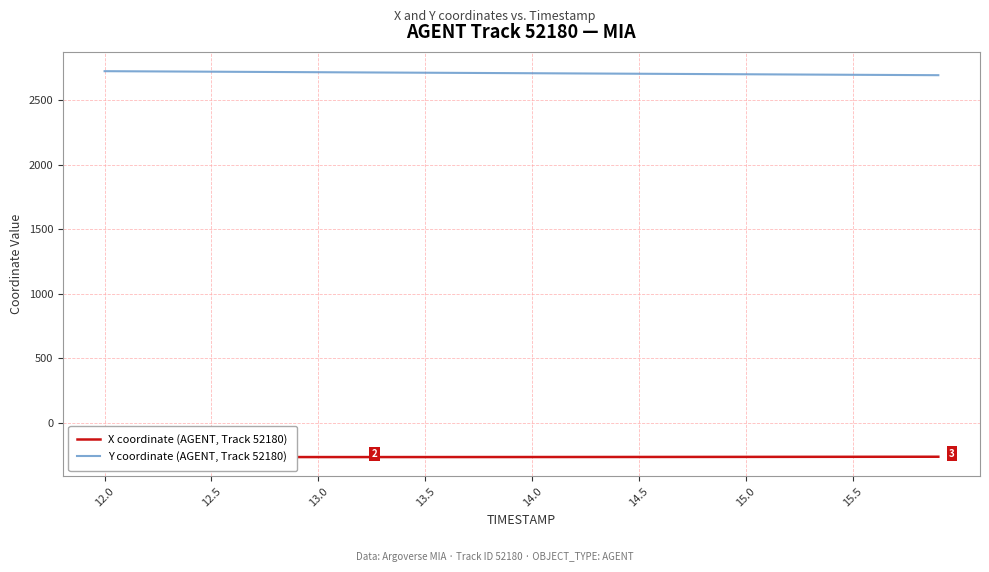

What are all the series names shown in the legend?

X coordinate (AGENT, Track 52180), Y coordinate (AGENT, Track 52180)